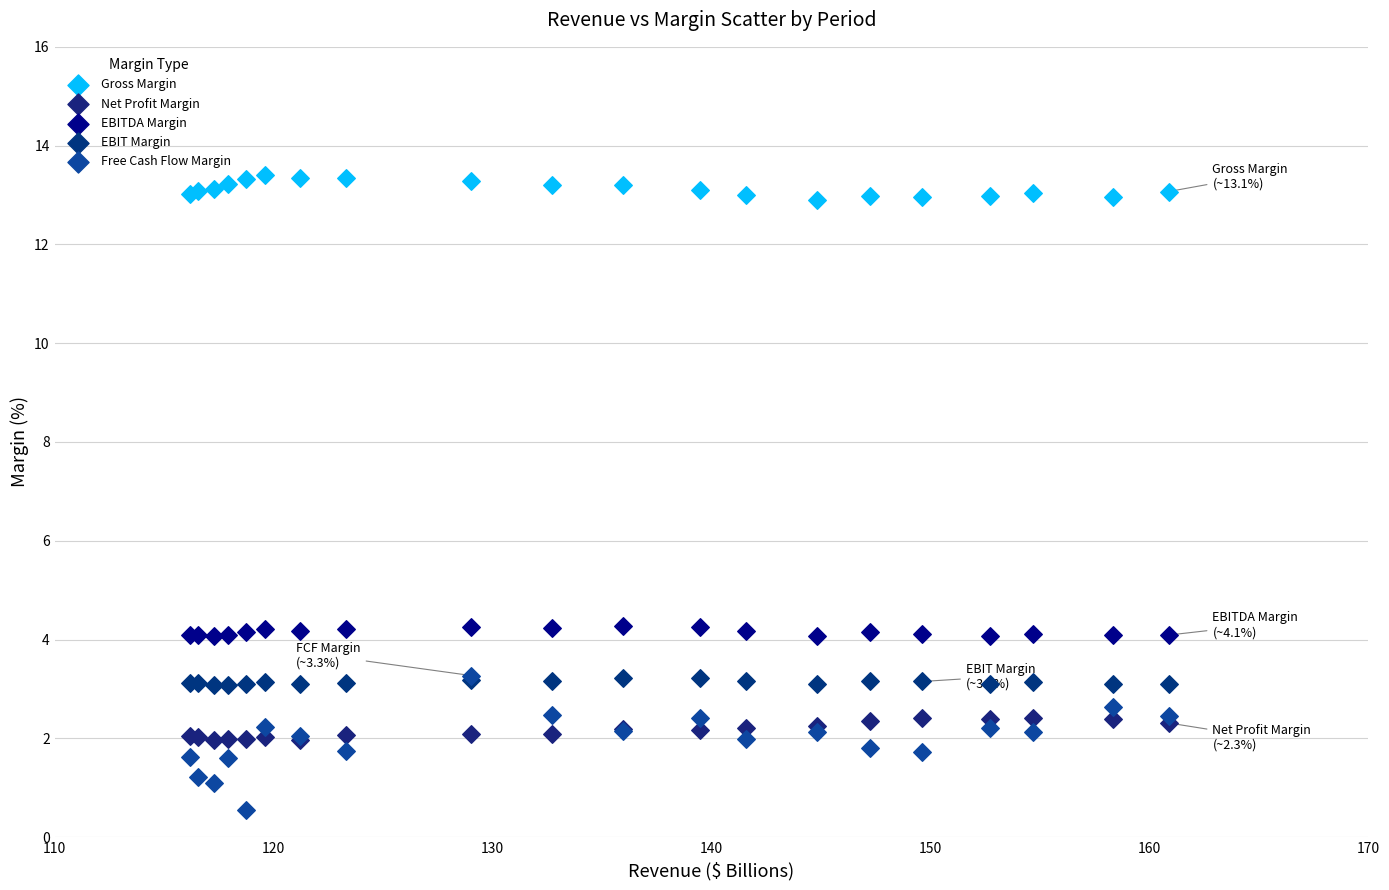

Which series reaches the maximum Y coordinate?

Gross Margin